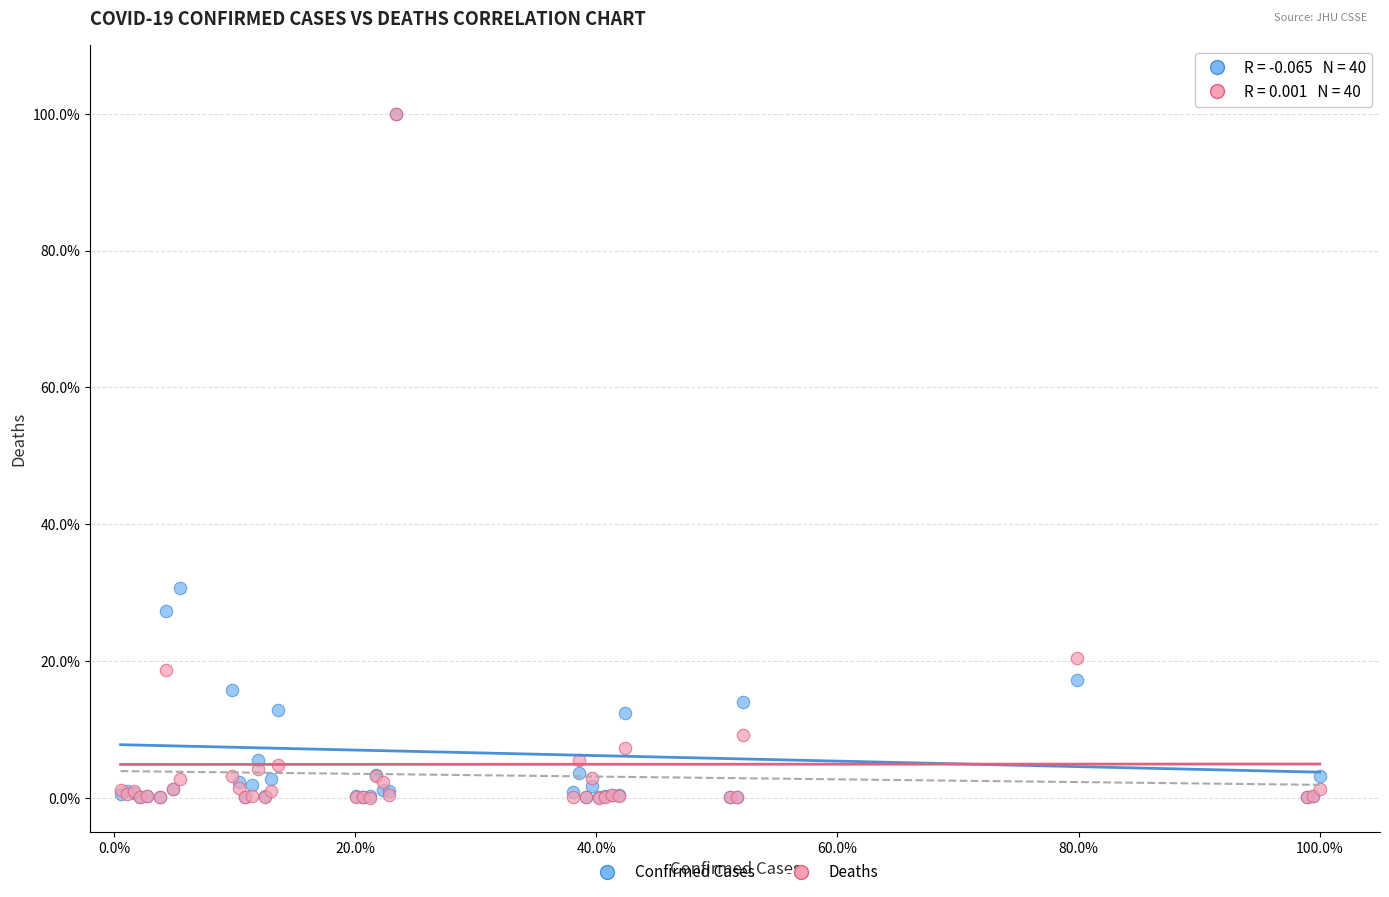

Across all series, what Y value is closest to 50?

30.7